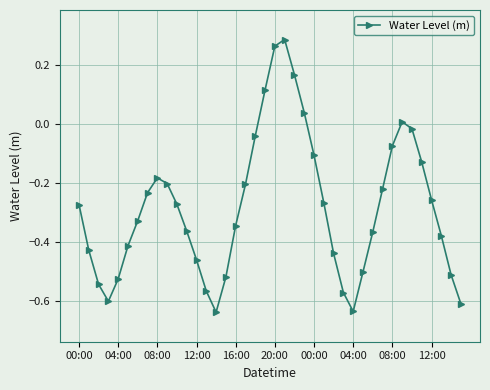

What is the difference between the second highest and second lowest values?

0.9